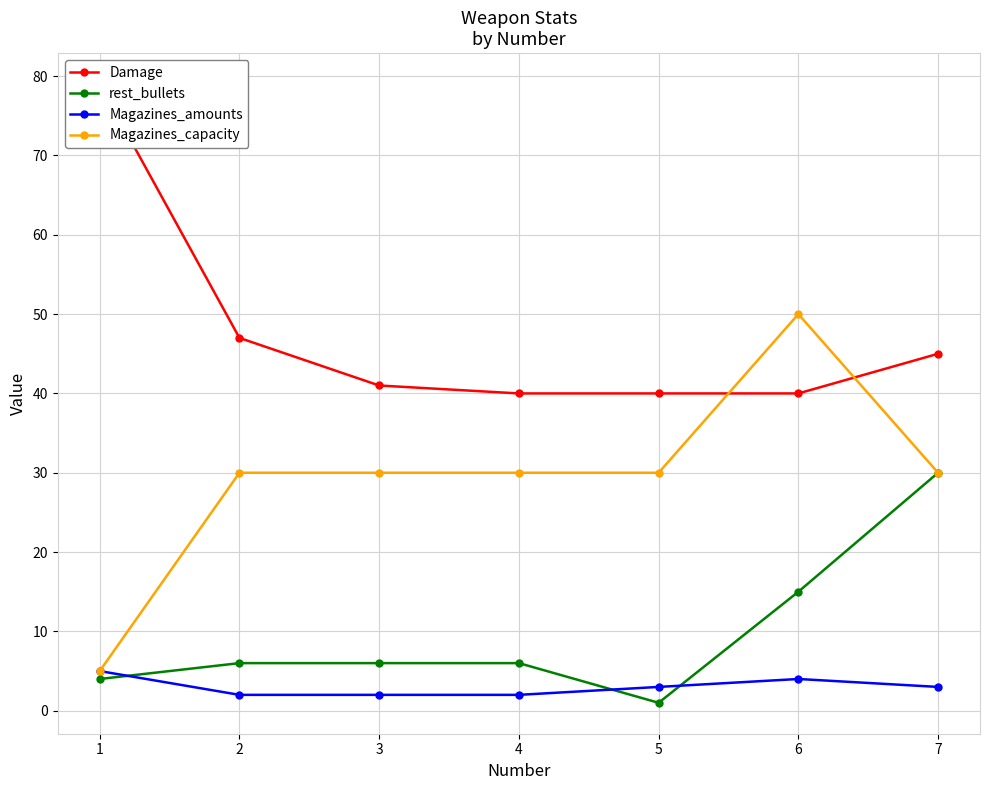

Rank the series at 6 from highest to lowest value.

Magazines_capacity, Damage, rest_bullets, Magazines_amounts